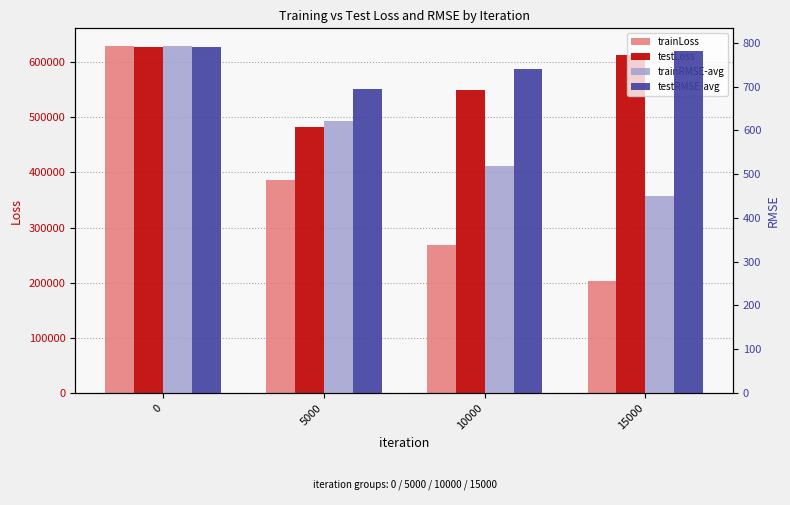

What is the approximate value of trainRMSE-avg at 15000?

450.7